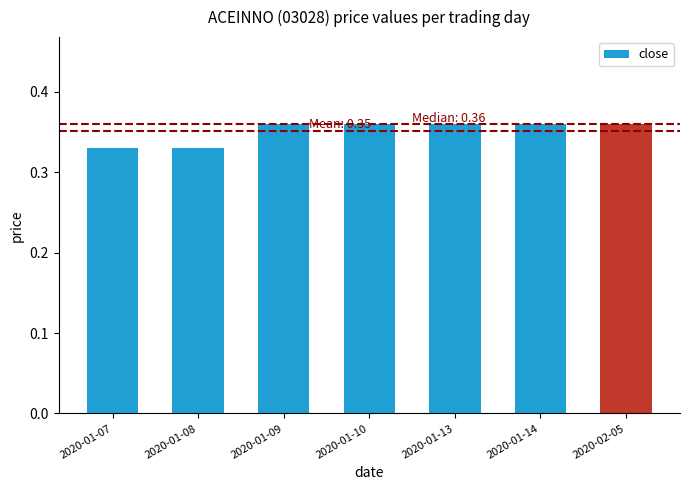

What is the label of the 3rd bar from the left?

2020-01-09